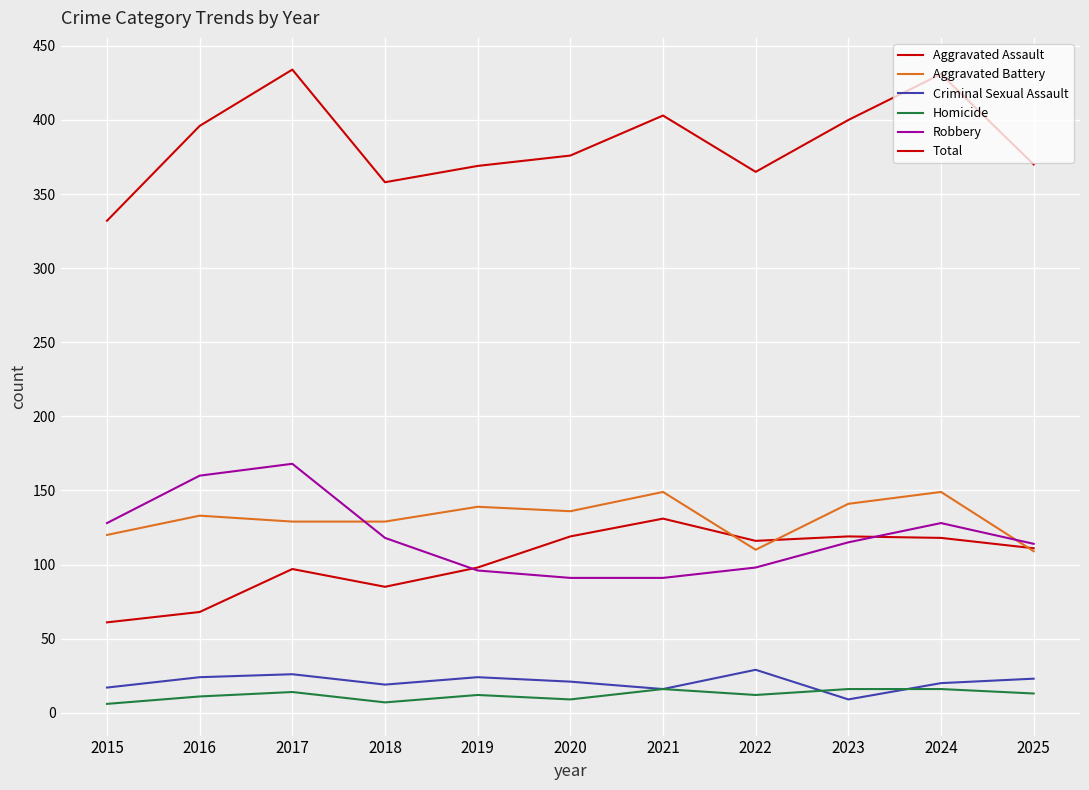

What is the smallest value displayed?

6